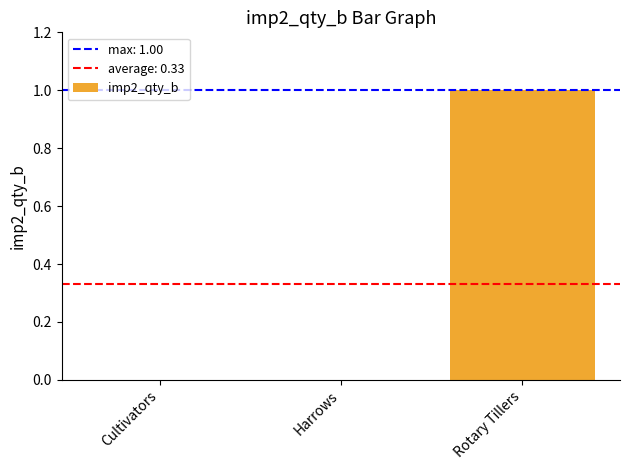

What is the change in value from Harrows to Rotary Tillers?

+1